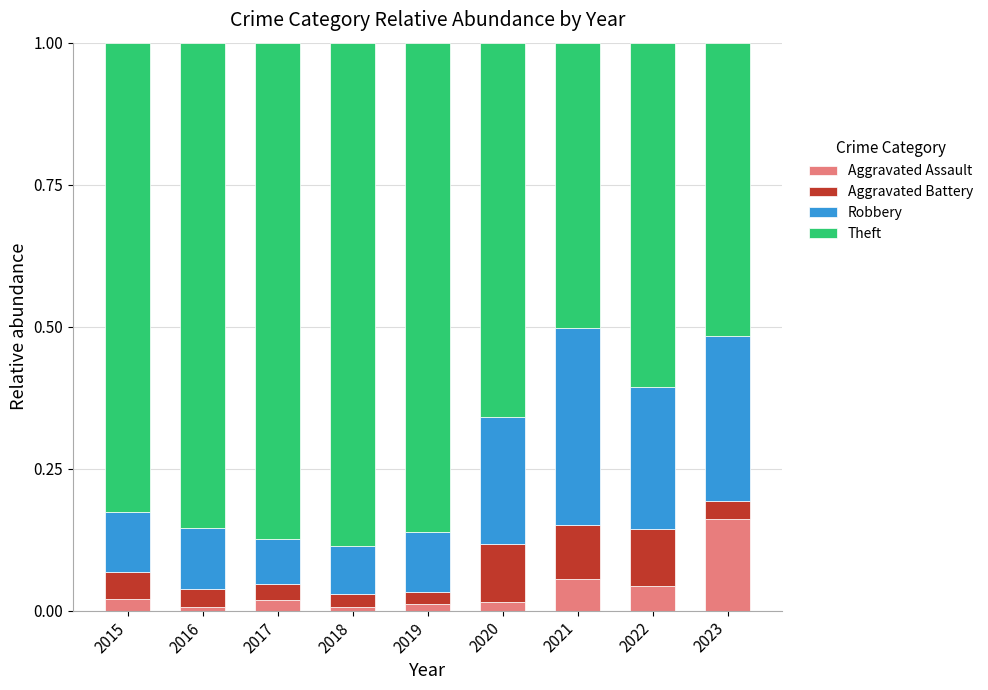

Which category has the highest value in the Aggravated Assault series?

2023